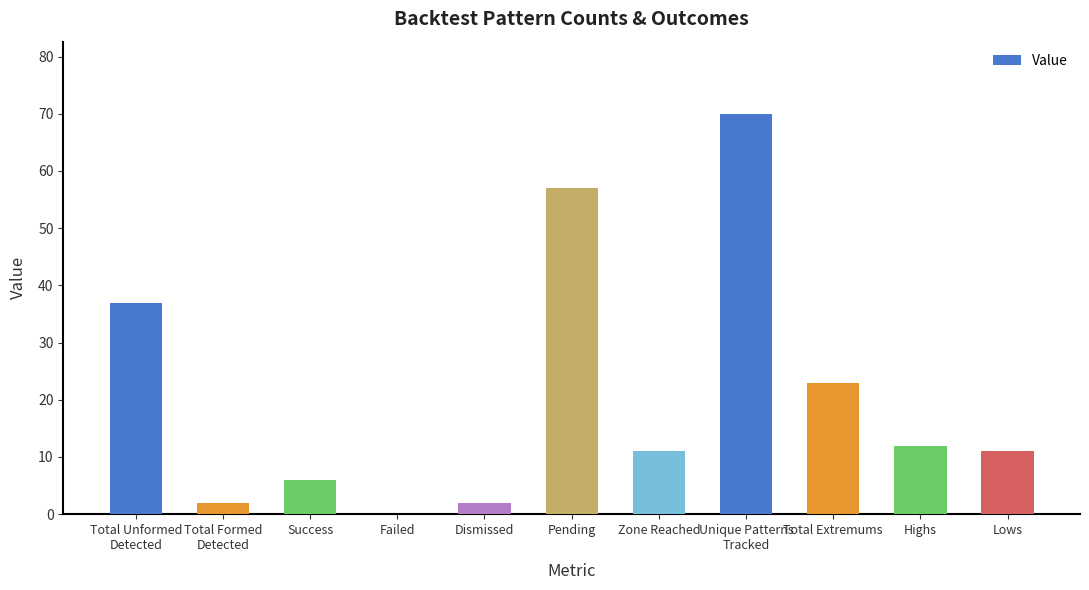

True or false: the data shows 6 at Success.

True